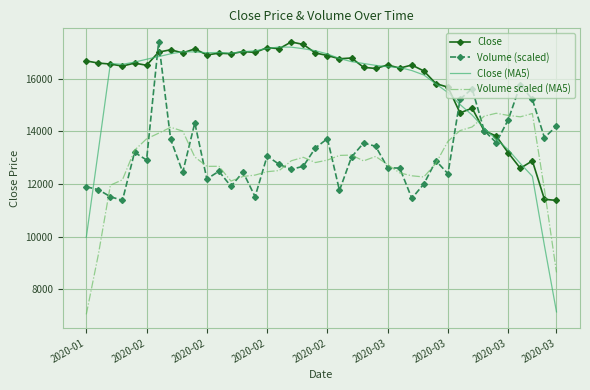

What is the maximum value shown in the chart?

17407.1